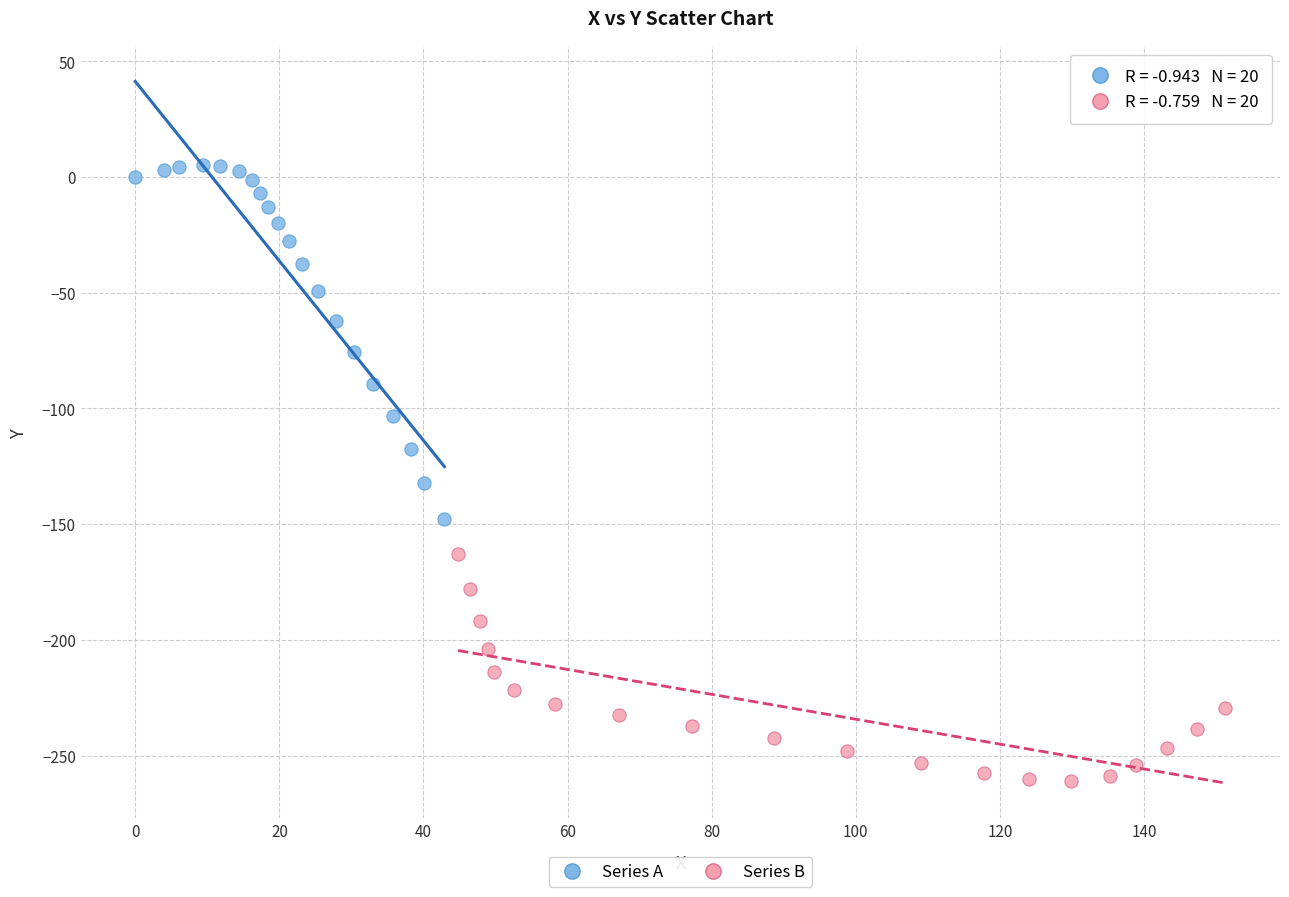

Which series contains the highest Y value?

Series A